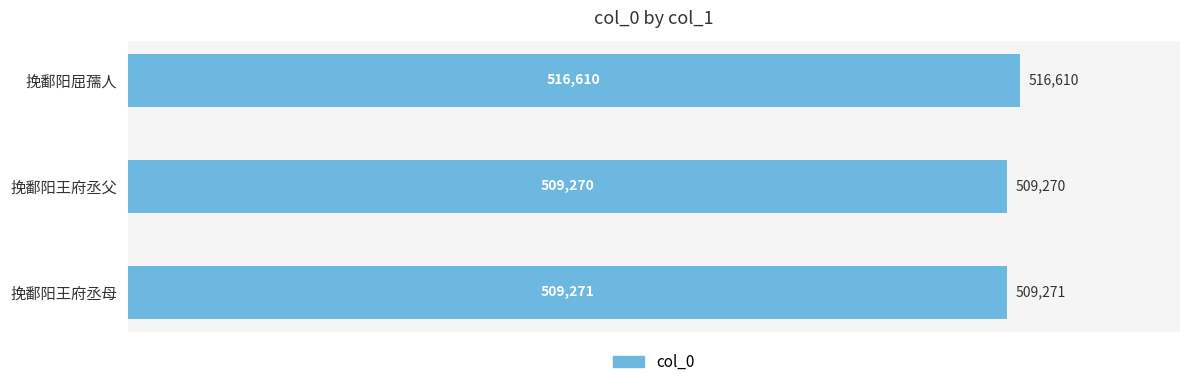

Reading bottom to top, what are all the values shown in this chart?

509271	509270	516610